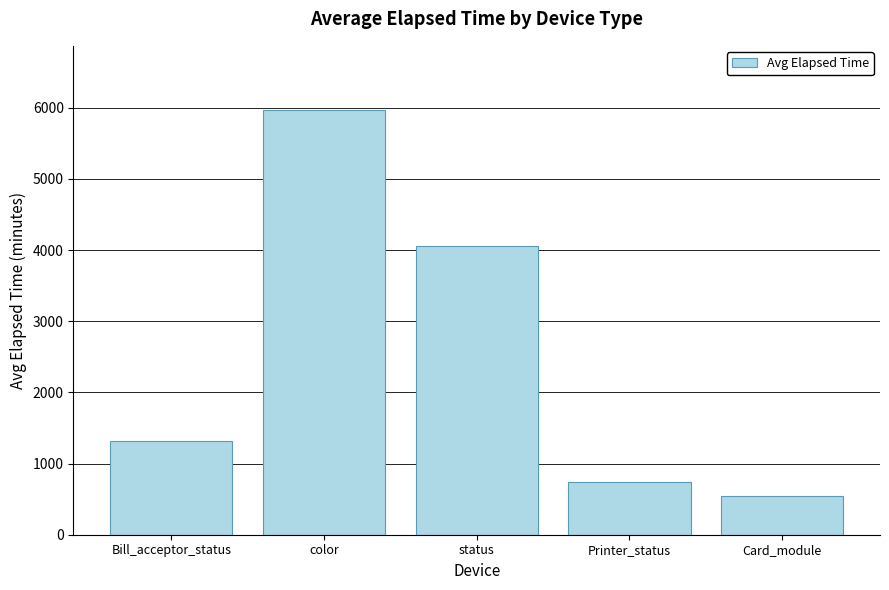

Reading right to left, transcribe all the data shown in this chart.

549	734	4056	5973	1318